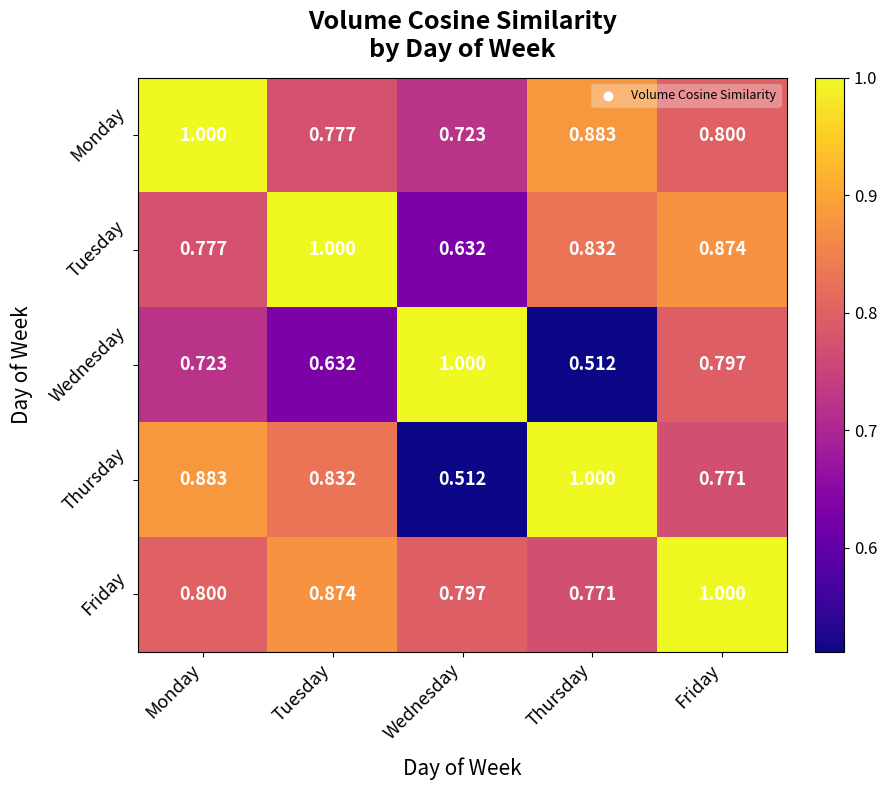

At which label is Wednesday closest to 0?

Thursday